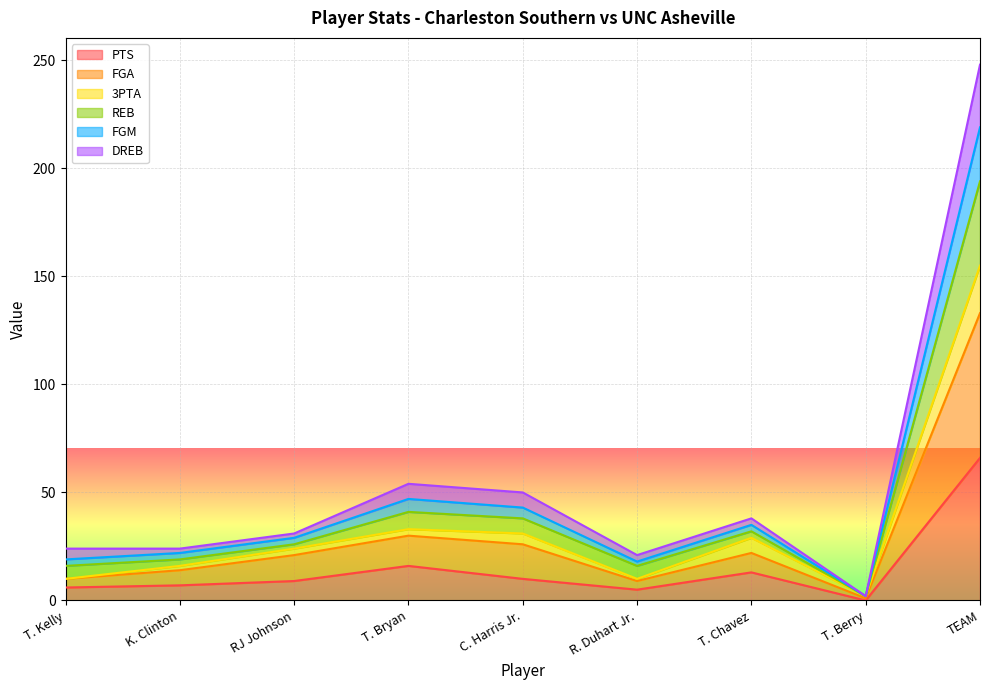

True or false: 3PTA has more than 1 interior local peaks.

True